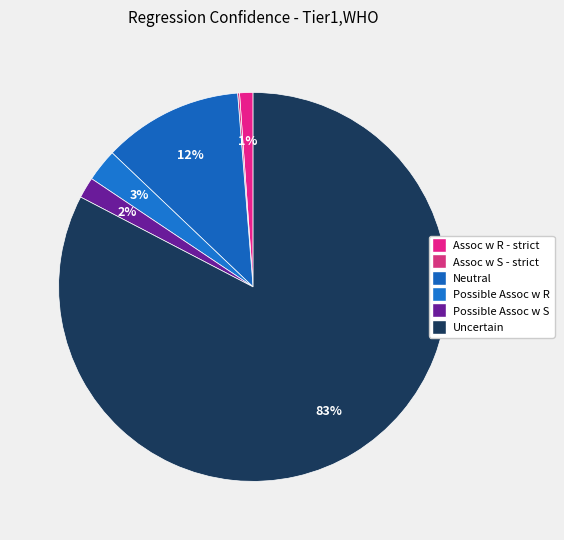

To the nearest percent, what portion does Possible Assoc w S represent?

2%